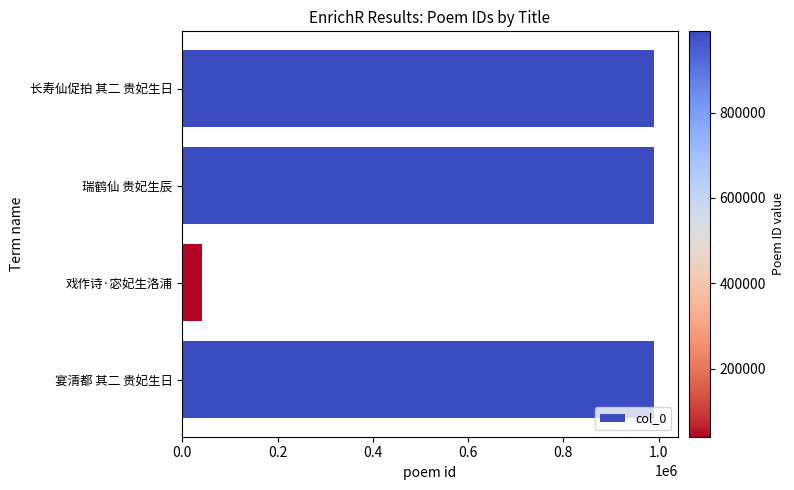

What is the minimum value shown in the chart?

41263